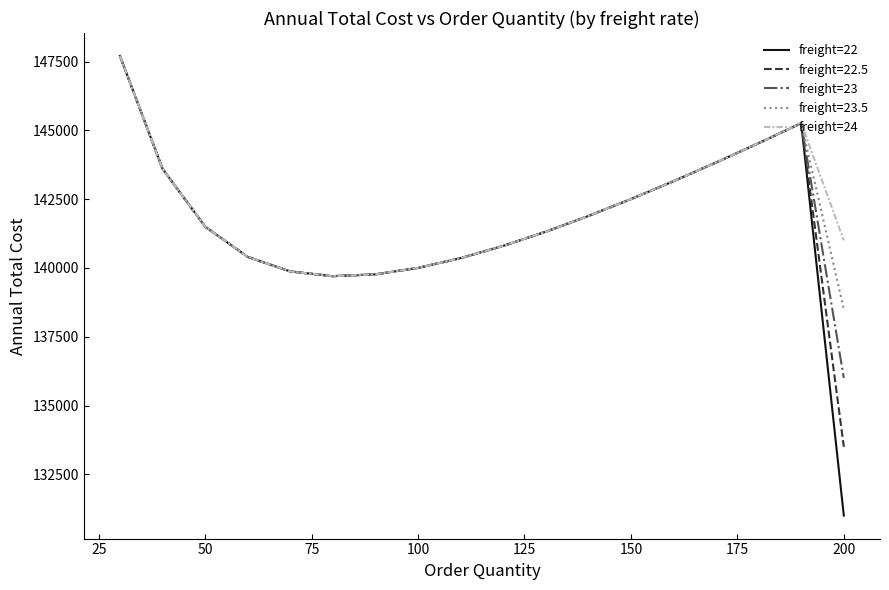

What is the greatest value displayed?

147700.0